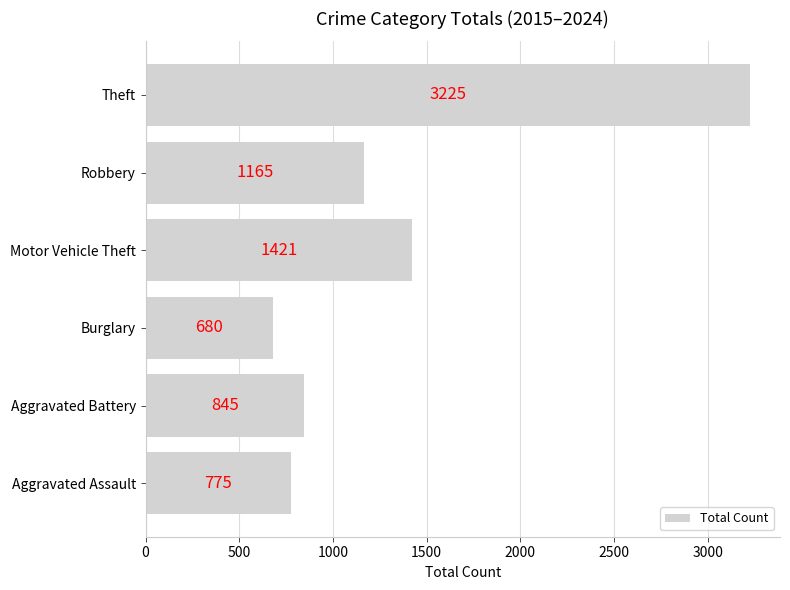

Are the bars grouped side by side (vs. stacked)?

No